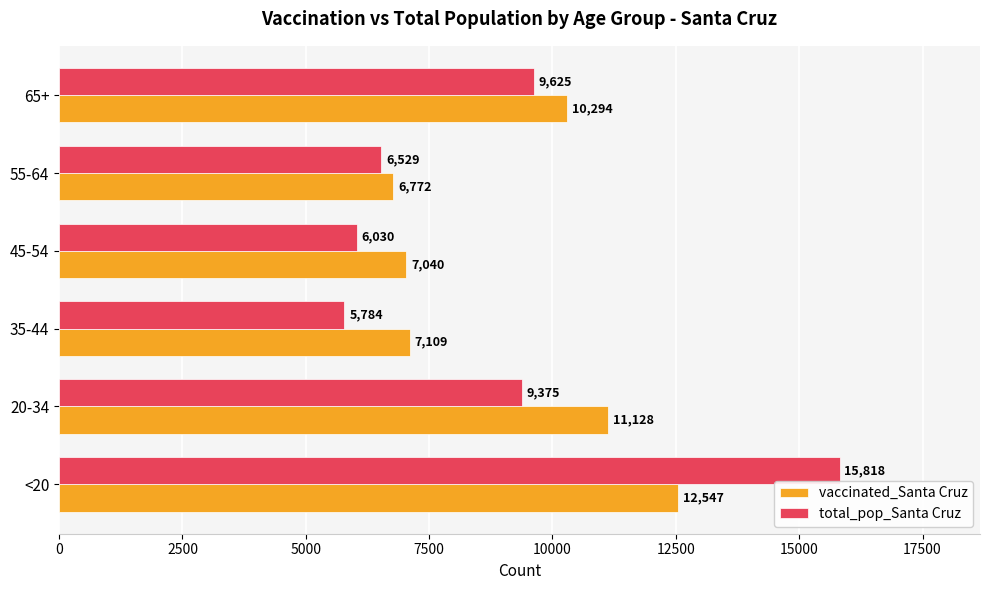

What is the maximum value shown in the chart?

15818